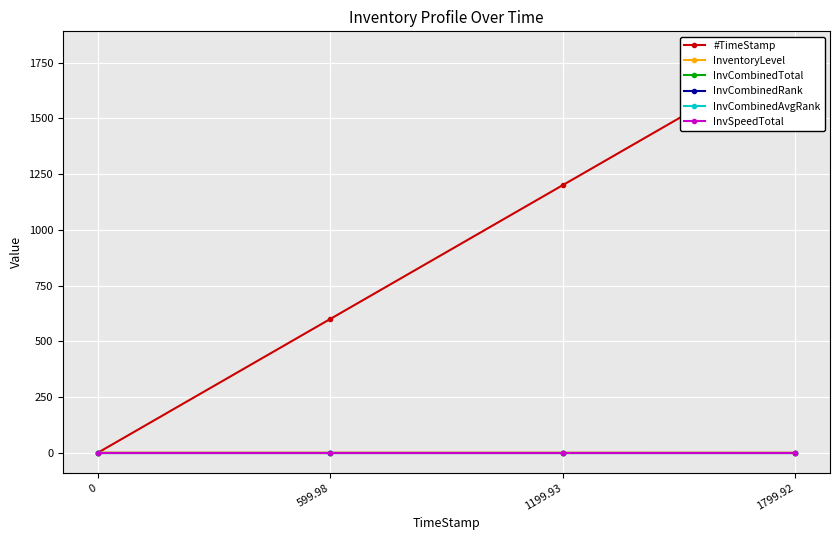

Which series has the widest spread of values?

#TimeStamp